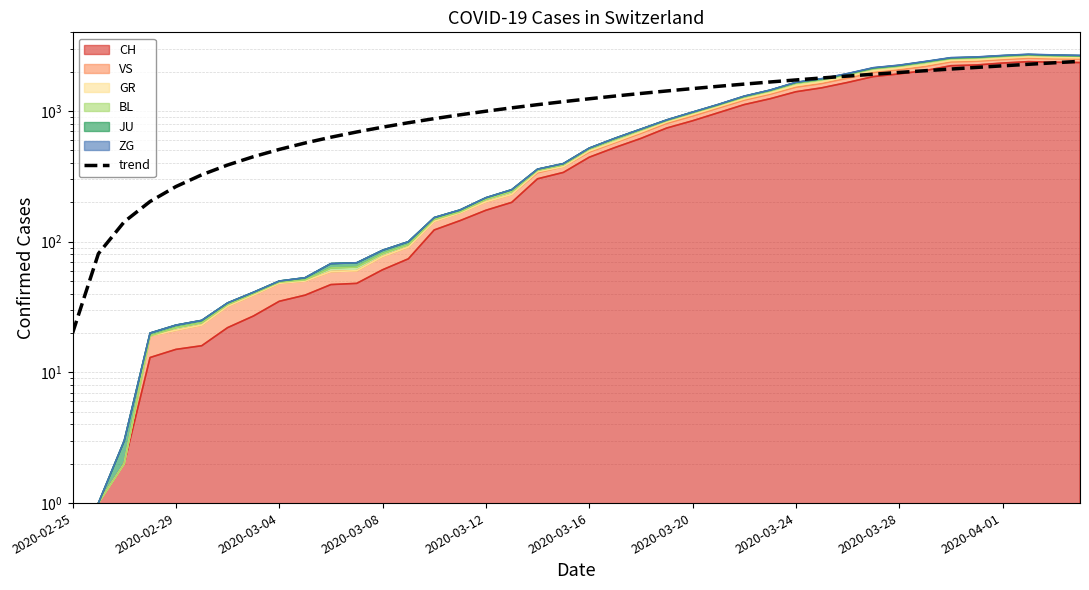

What position from the right is 39?

1